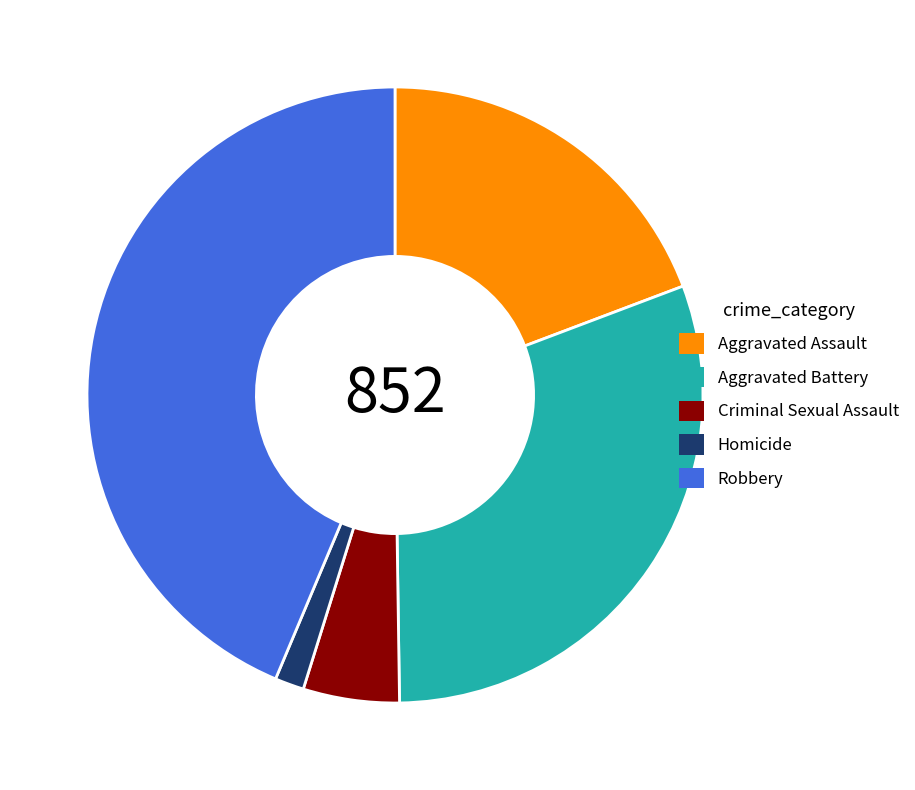

True or false: Aggravated Battery accounts for 42% of the total.

False